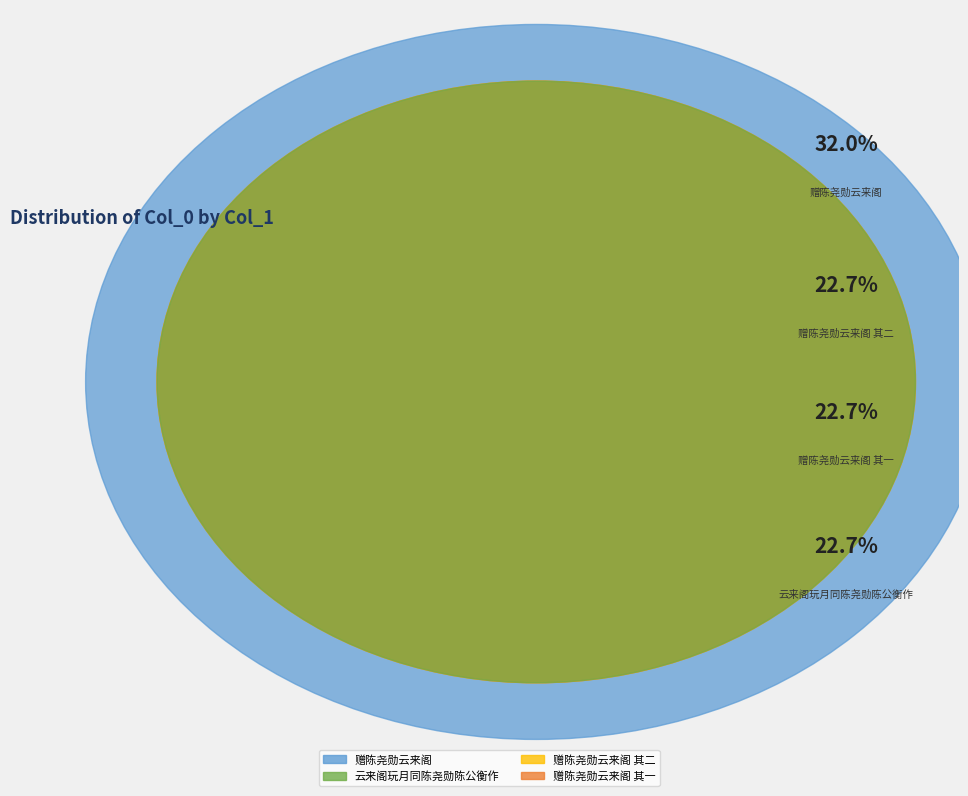

How many slices are in this pie chart?

4